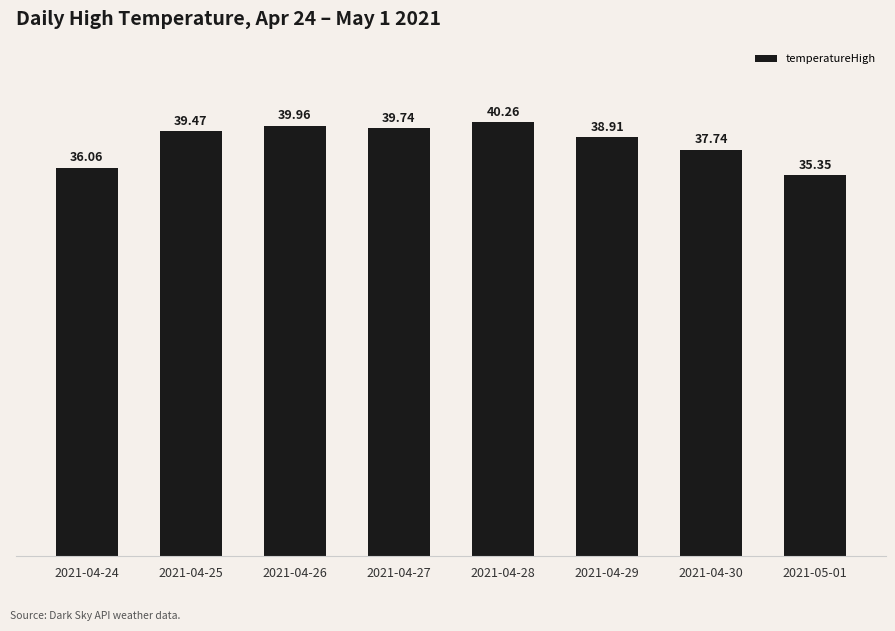

What is the value of the 7th bar from the left?

37.7